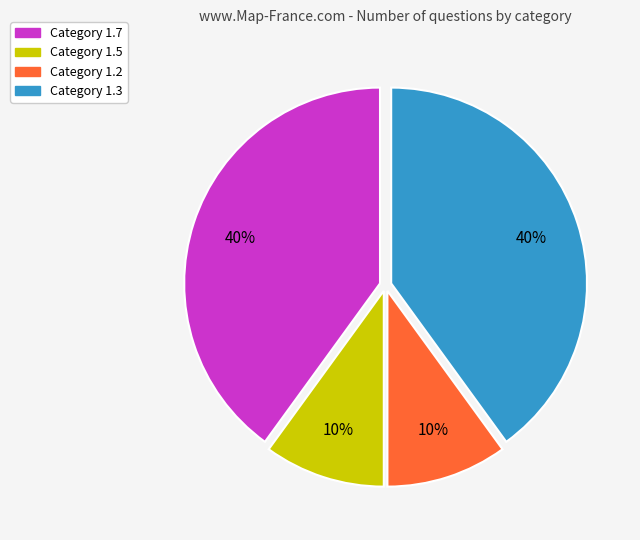

Is there any slice that represents more than half of the pie?

No